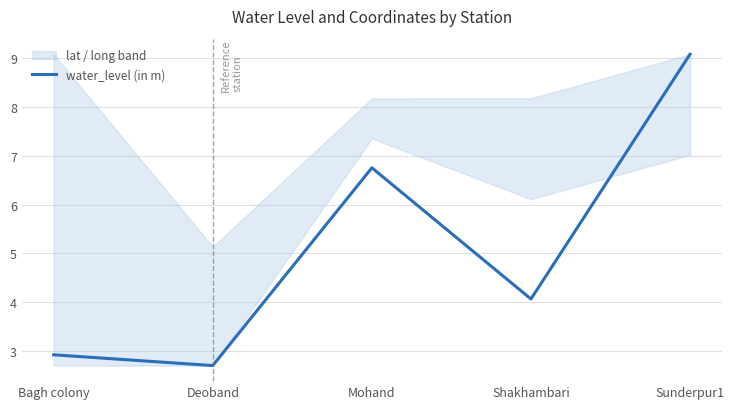

How many data points are less than 4?

2